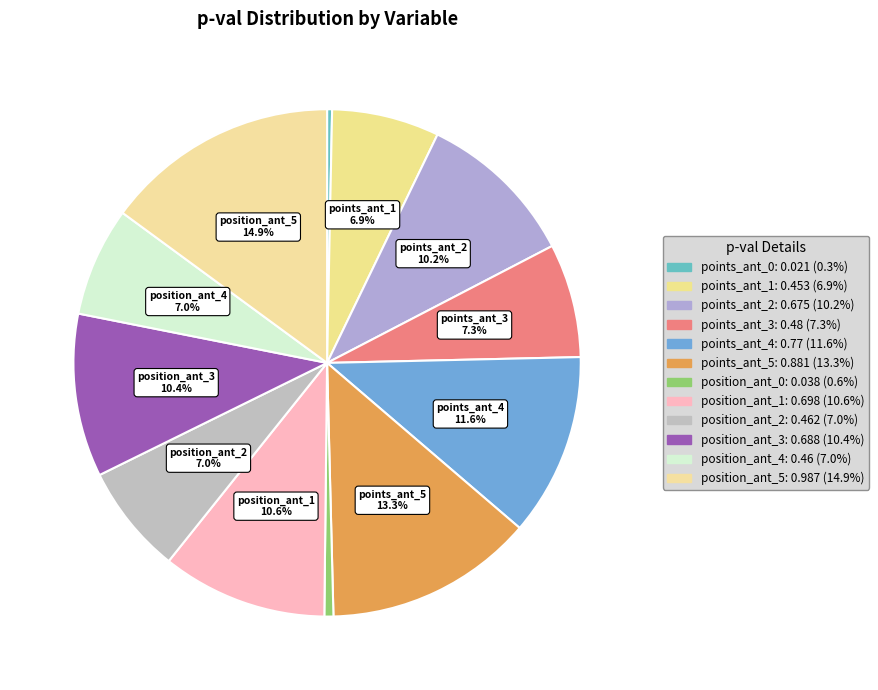

To the nearest percent, what portion does position_ant_3 represent?

10%